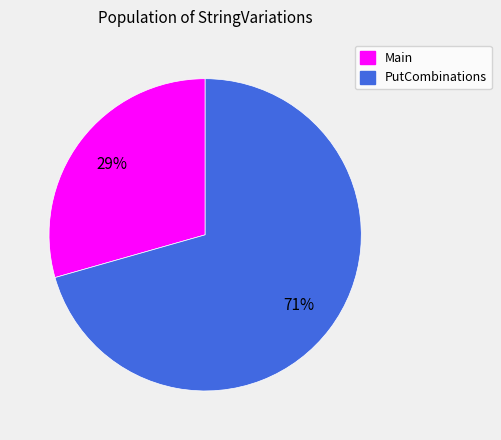

How many slices are in this pie chart?

2